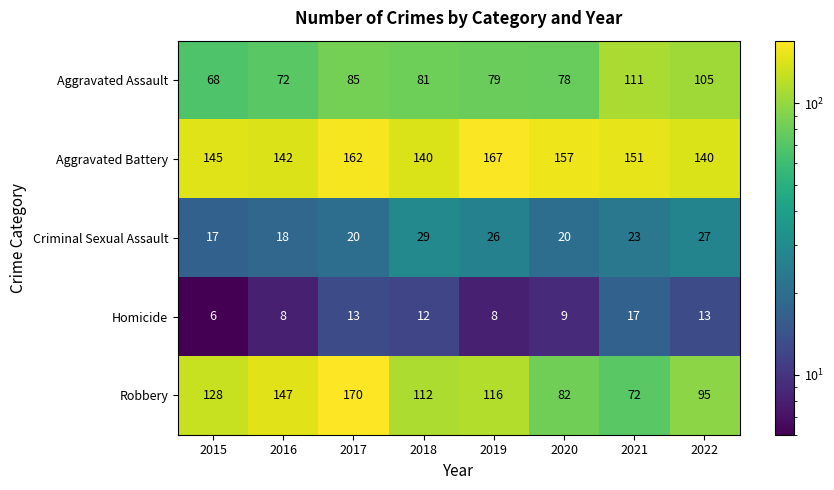

Is it true that Criminal Sexual Assault equals 12 at 2015?

False